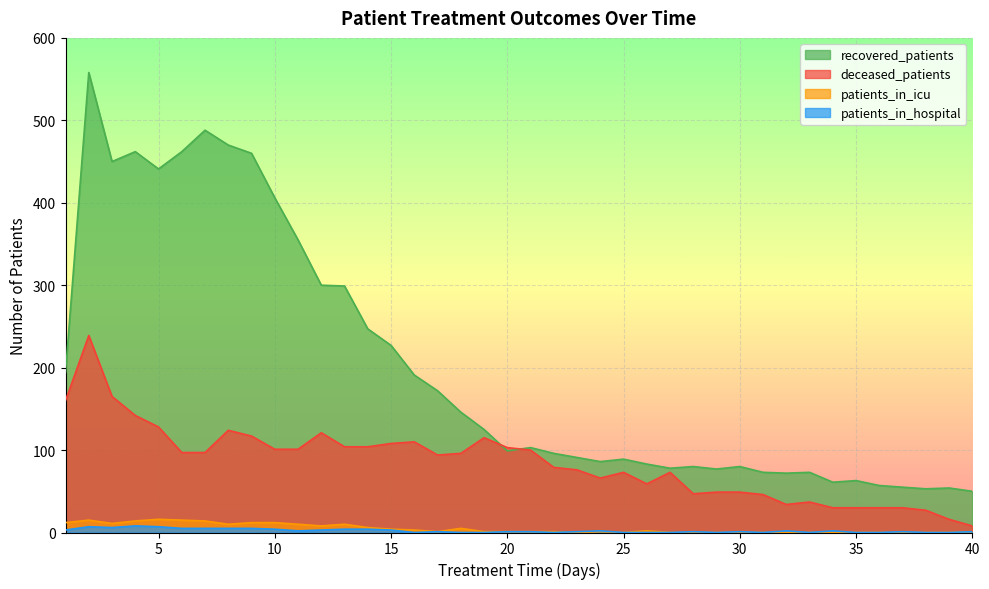

True or false: patients_in_icu and deceased_patients intersect in this chart.

False